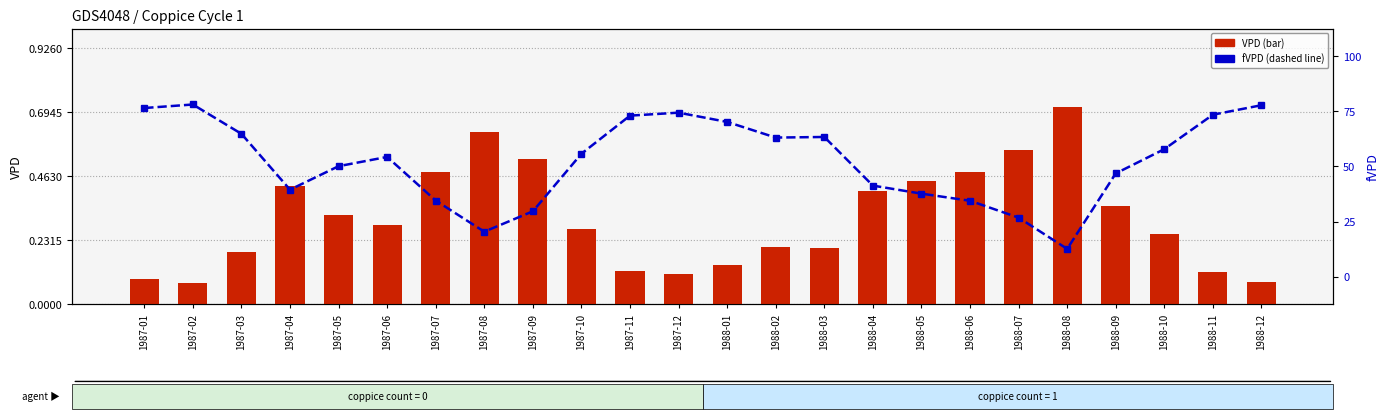

How many categories are shown in the chart?

24